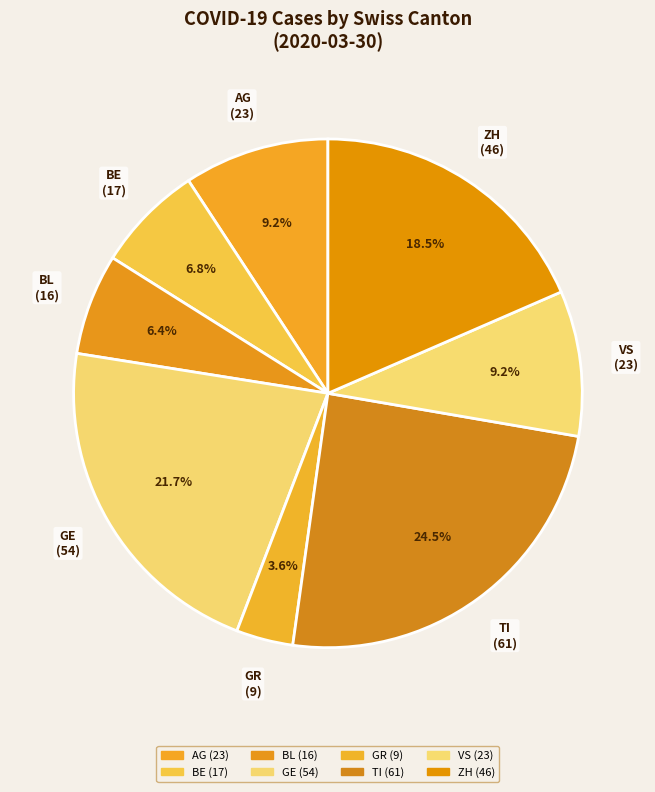

Does BE represent more than half of the total?

No